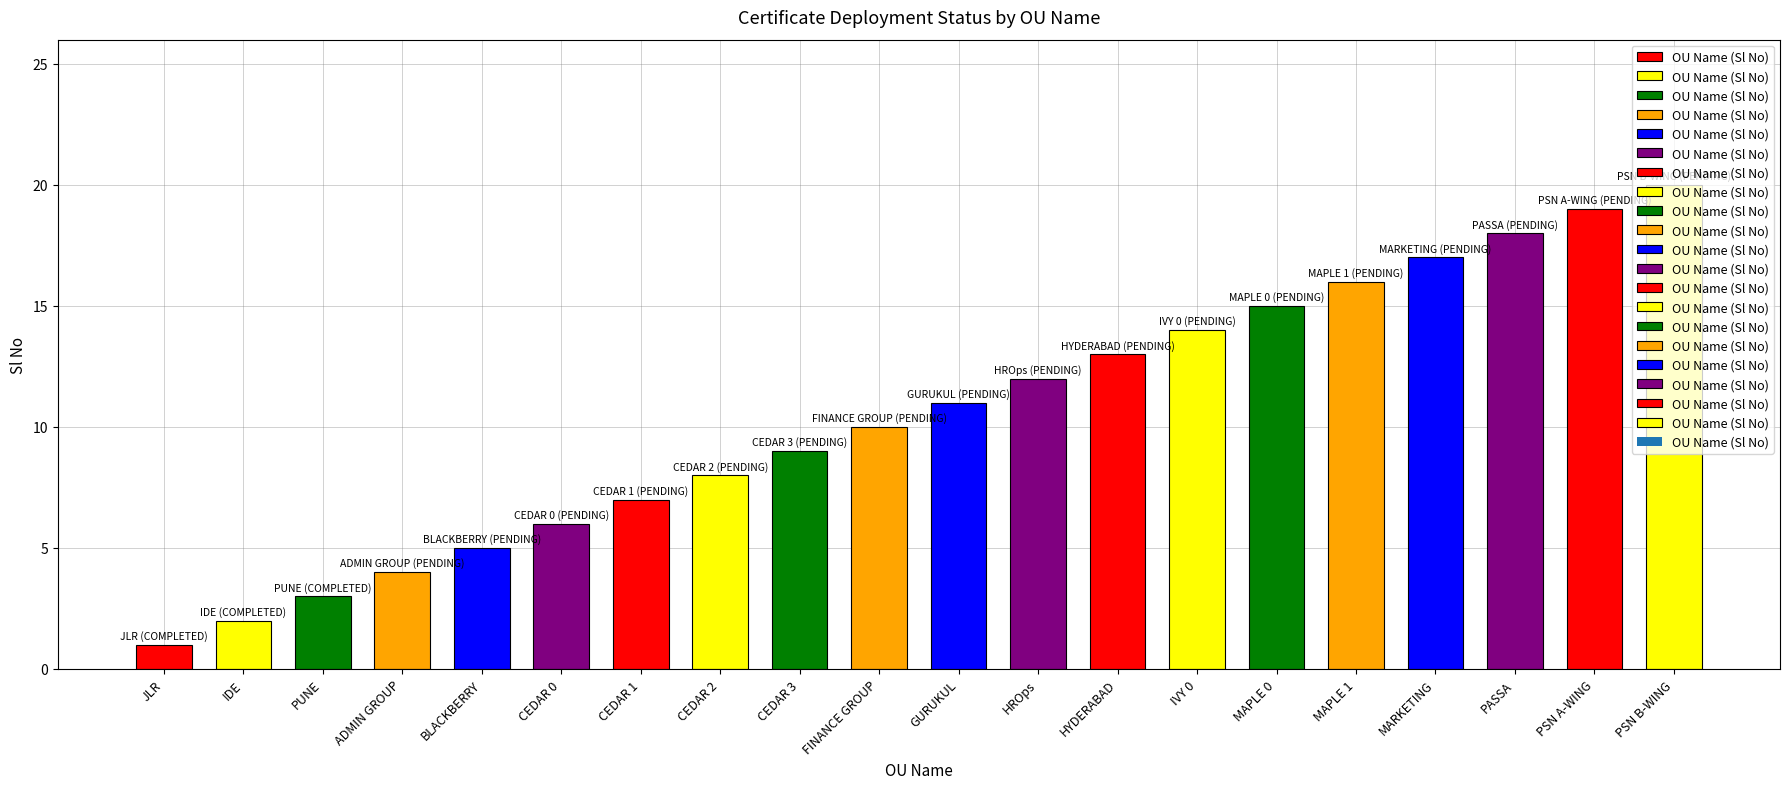

What is the smallest value displayed?

1